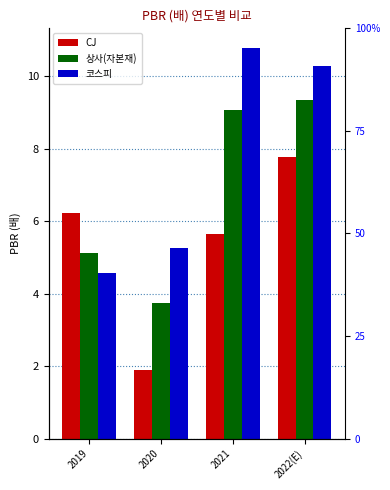

List the series in order of their overall mean, lowest first.

CJ, 상사(자본재), 코스피